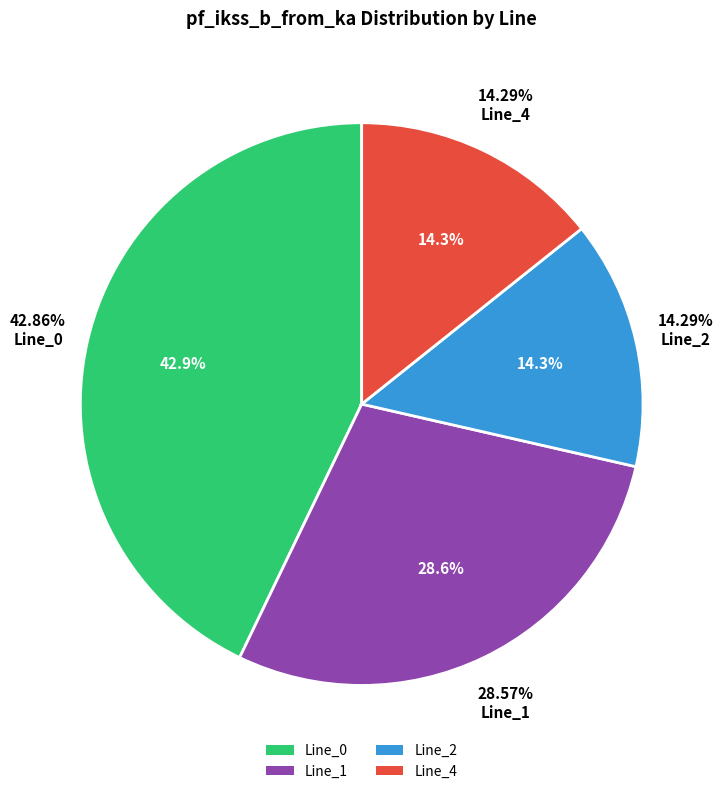

Is there a majority slice in this chart?

No